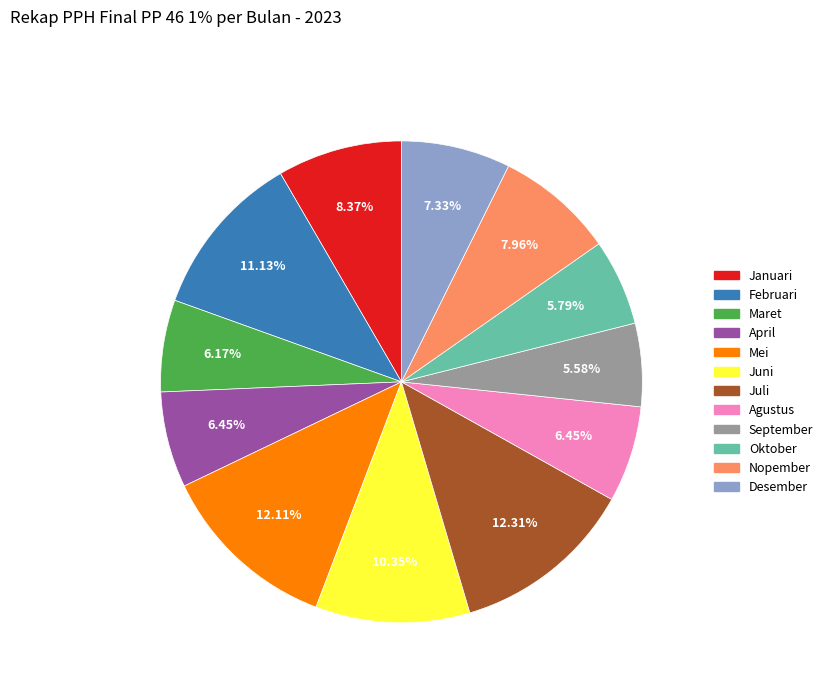

What percentage is the September slice, to the nearest percent?

6%